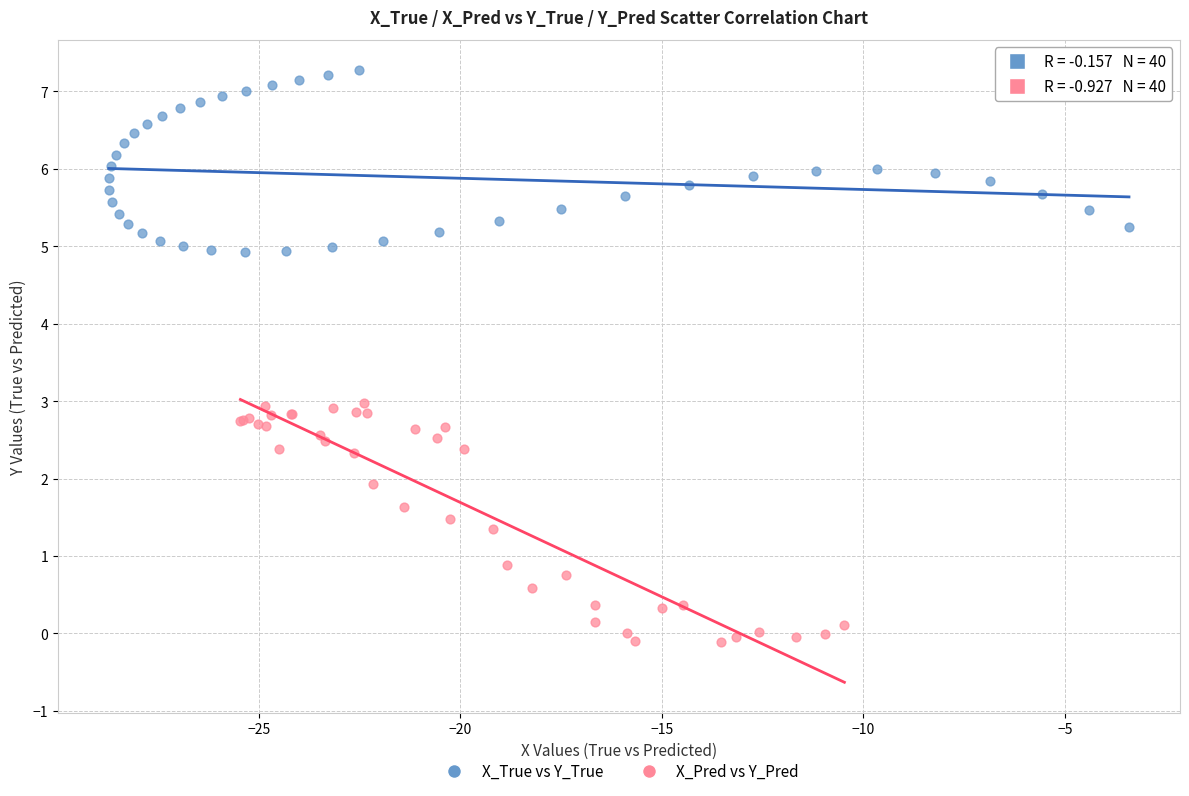

Which series contains the highest Y value?

X_True vs Y_True